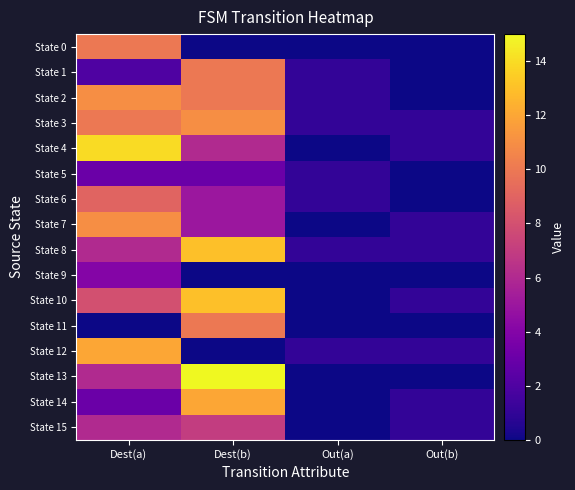

Which series has the largest total across all categories?

State 3